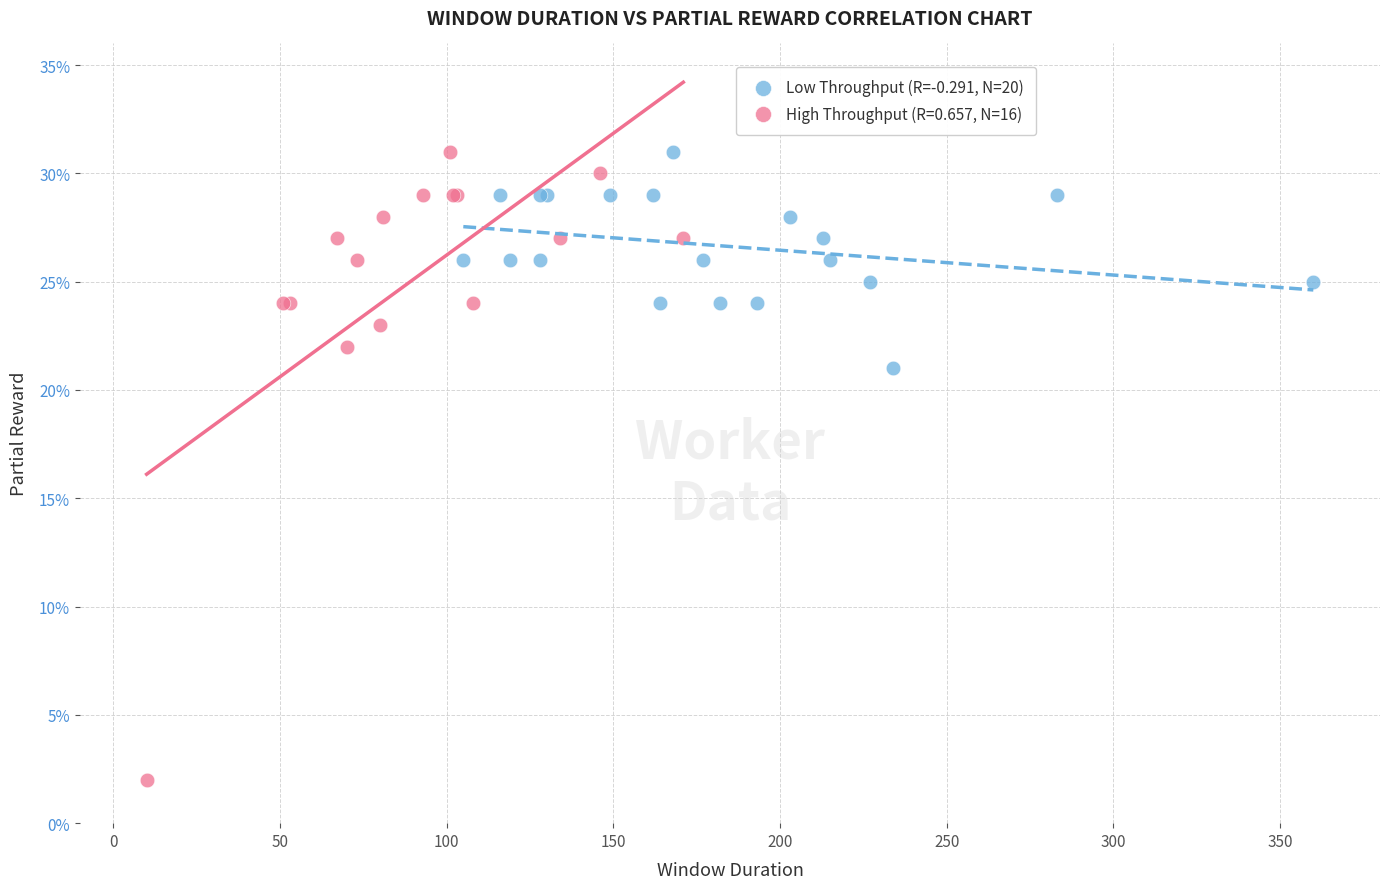

What are all the series names shown in the legend?

Low Throughput (R=-0.291, N=20), High Throughput (R=0.657, N=16)